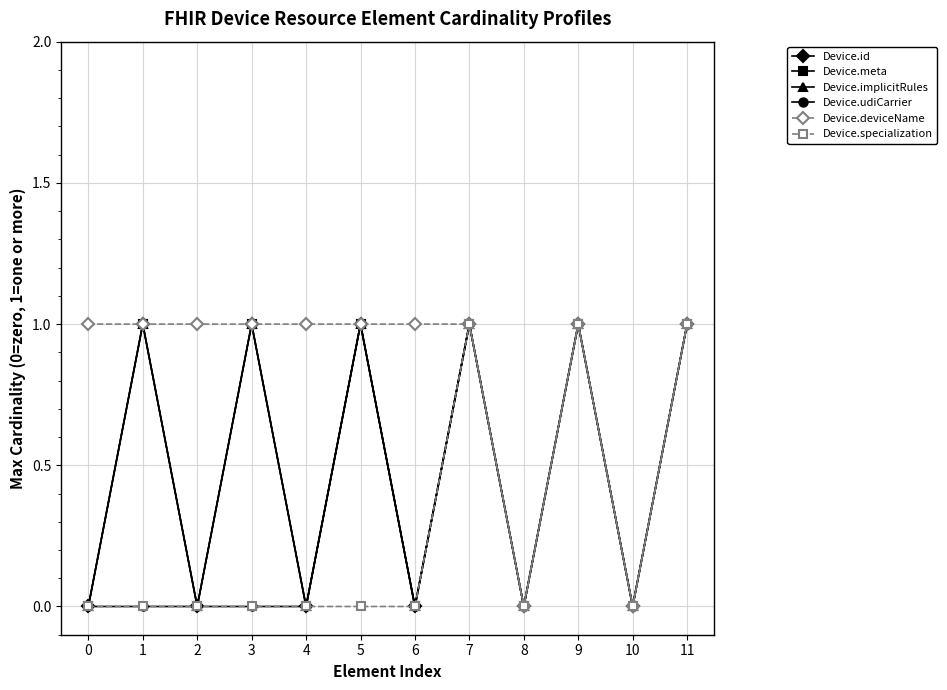

True or false: Device.udiCarrier and Device.implicitRules cross at least once.

False